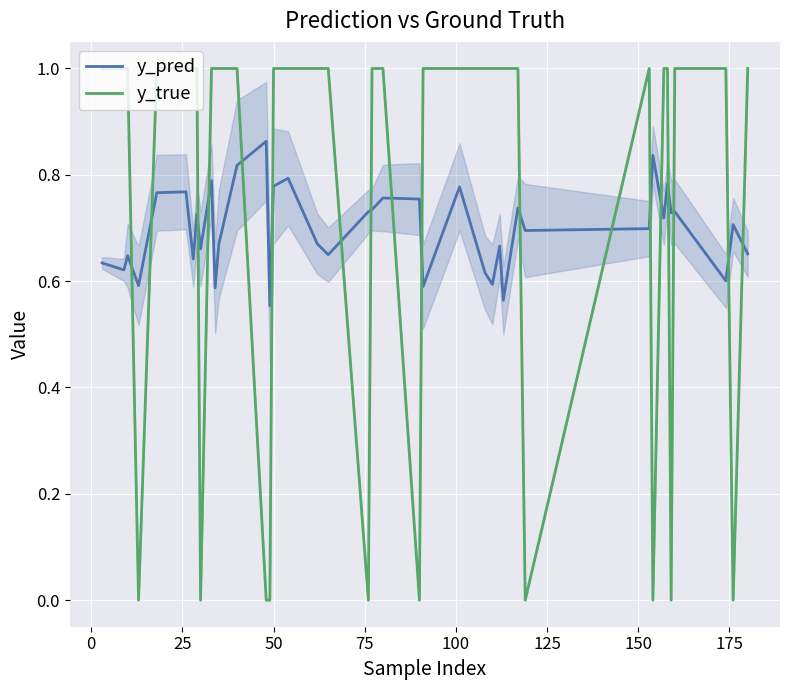

True or false: y_pred and y_true intersect in this chart.

True